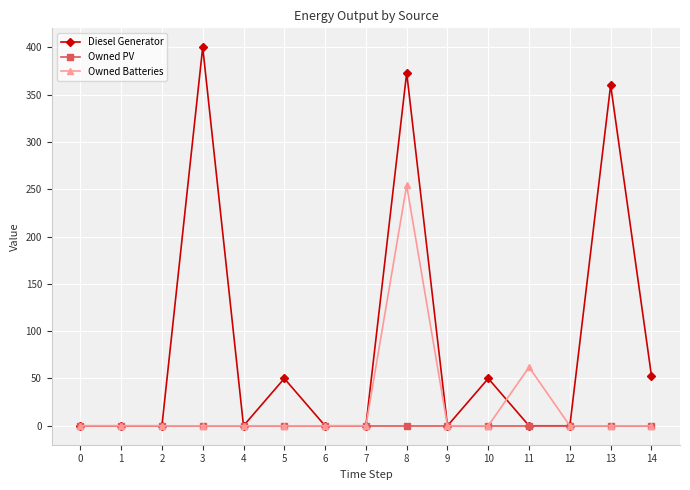

List the series in order of their overall mean, highest first.

Diesel Generator, Owned Batteries, Owned PV